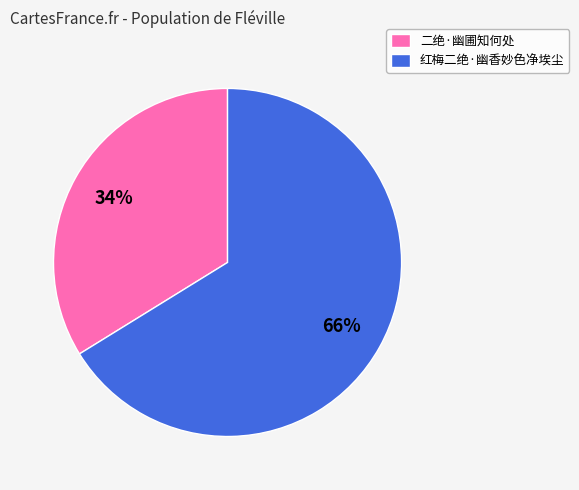

Is there a majority slice in this chart?

Yes